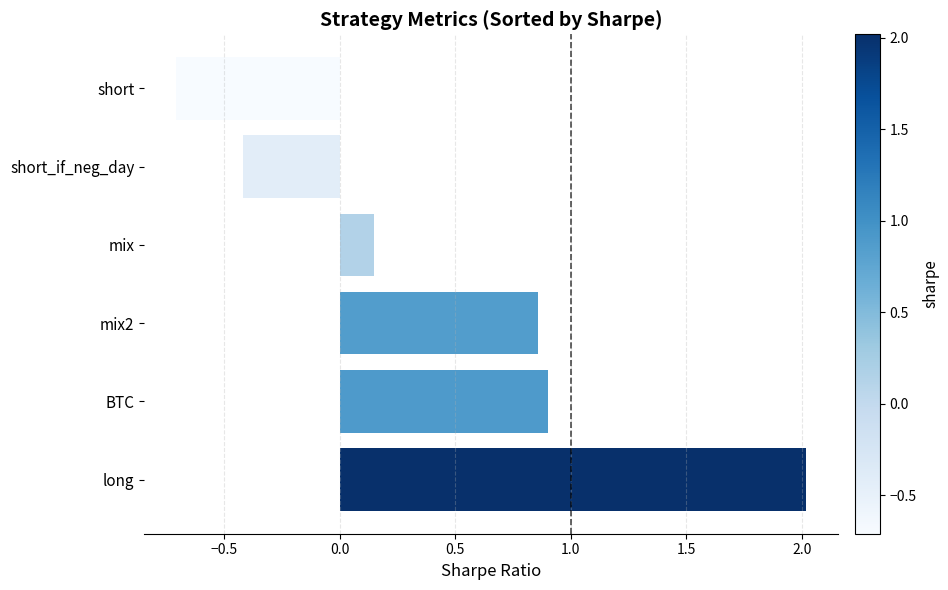

What is the change in value from mix to short?

-0.9